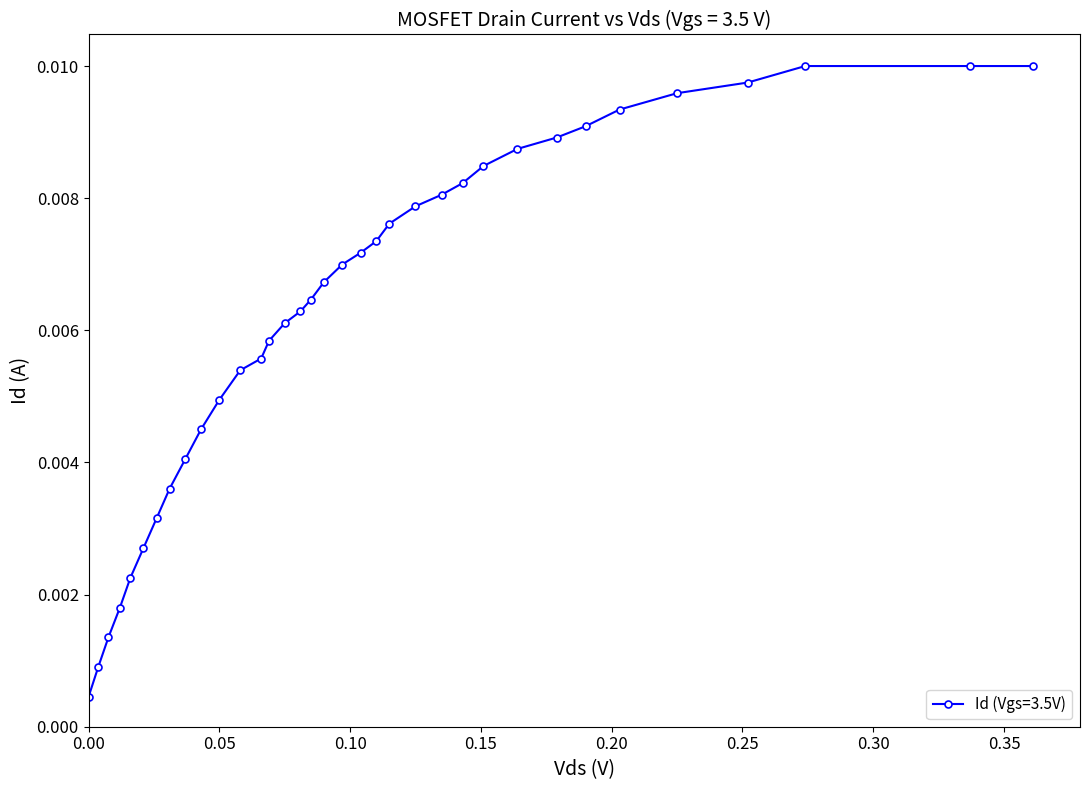

Is this an area chart (filled region under the line)?

No